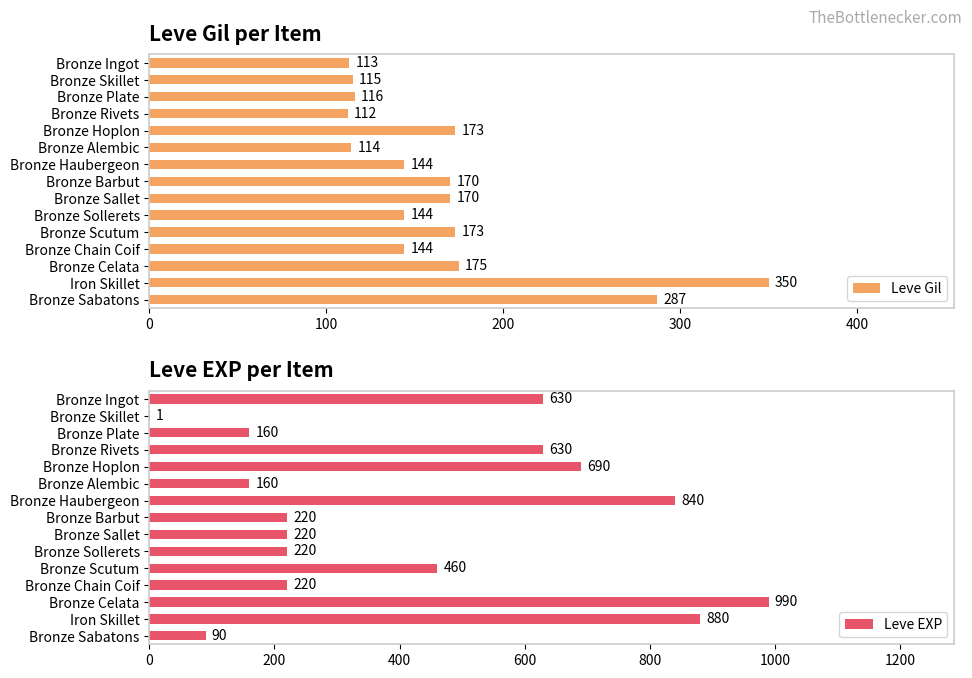

The value of Leve EXP at Bronze Chain Coif is 220. True or false?

True